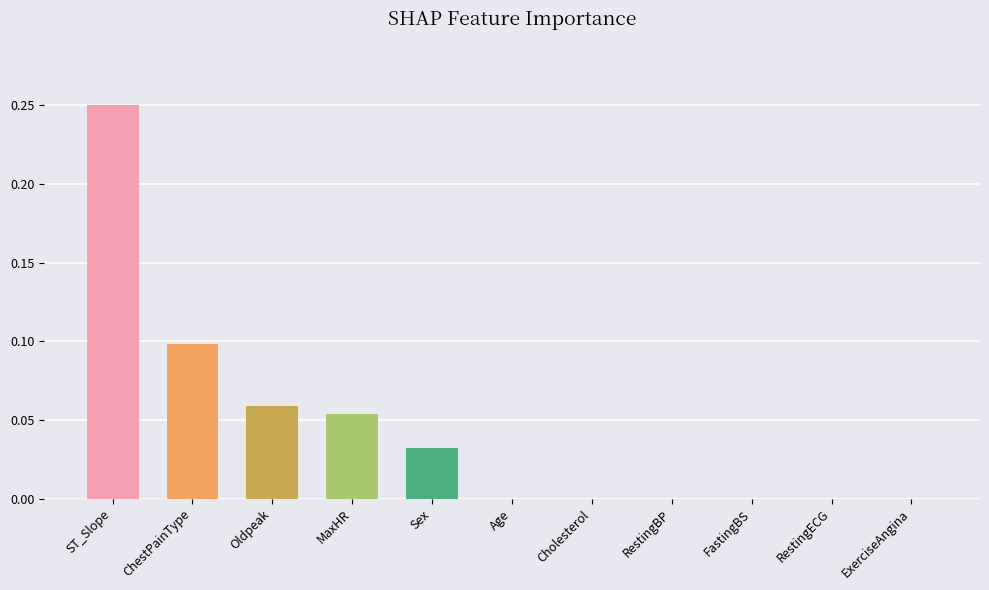

The chart shows a value of -0.1 at RestingBP. True or false?

False